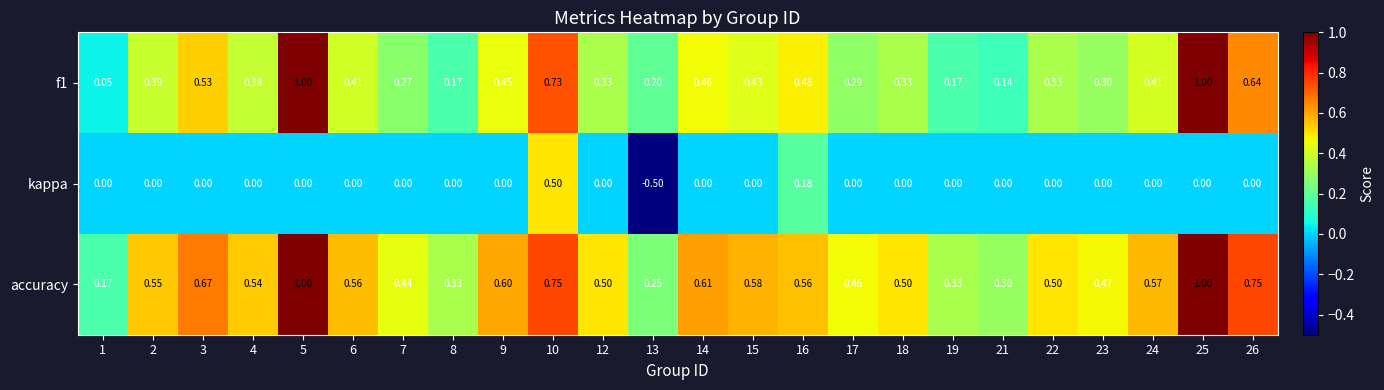

Between 9 and 21, which series saw the biggest shift?

f1